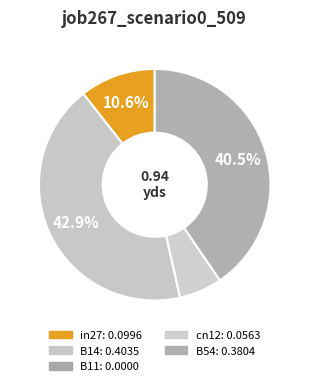

Is B54 the majority of the pie?

No